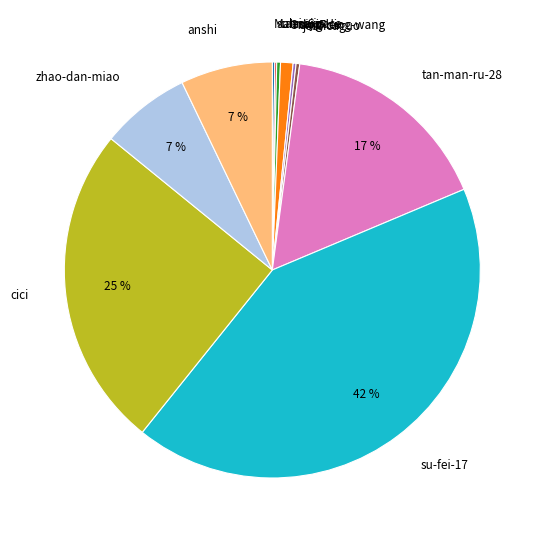

Is it true that anshi is 21% of the pie?

False